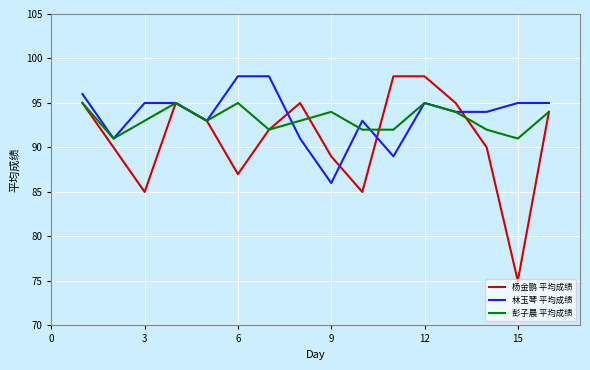

What is the greatest value displayed?

98